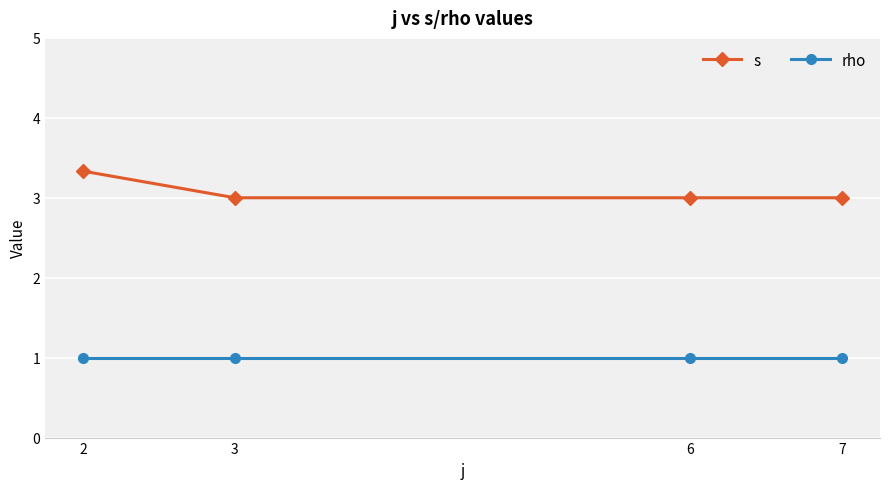

True or false: rho and s cross at least once.

False